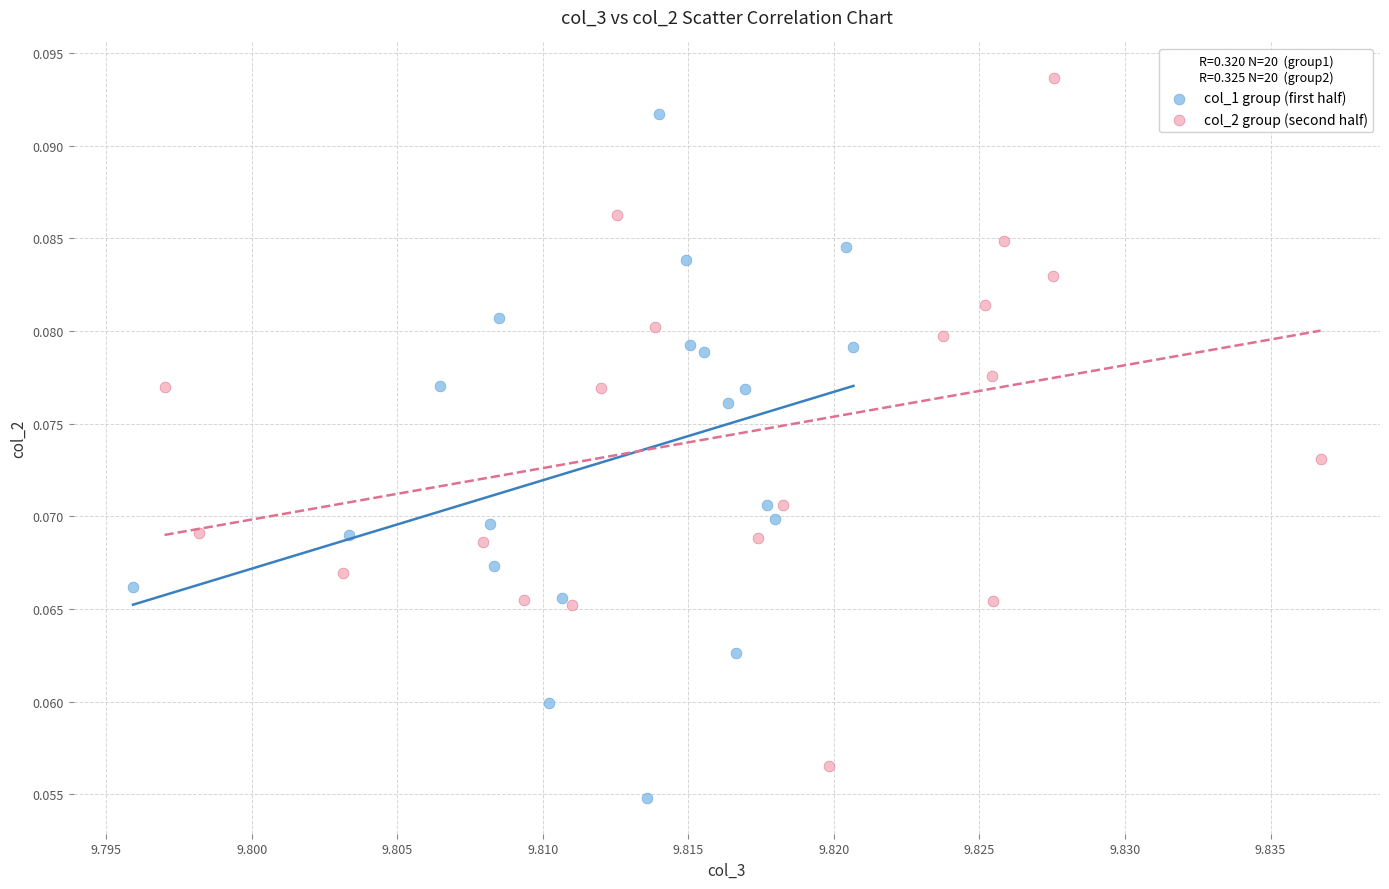

Which series reaches the maximum Y coordinate?

col_2 group (second half)